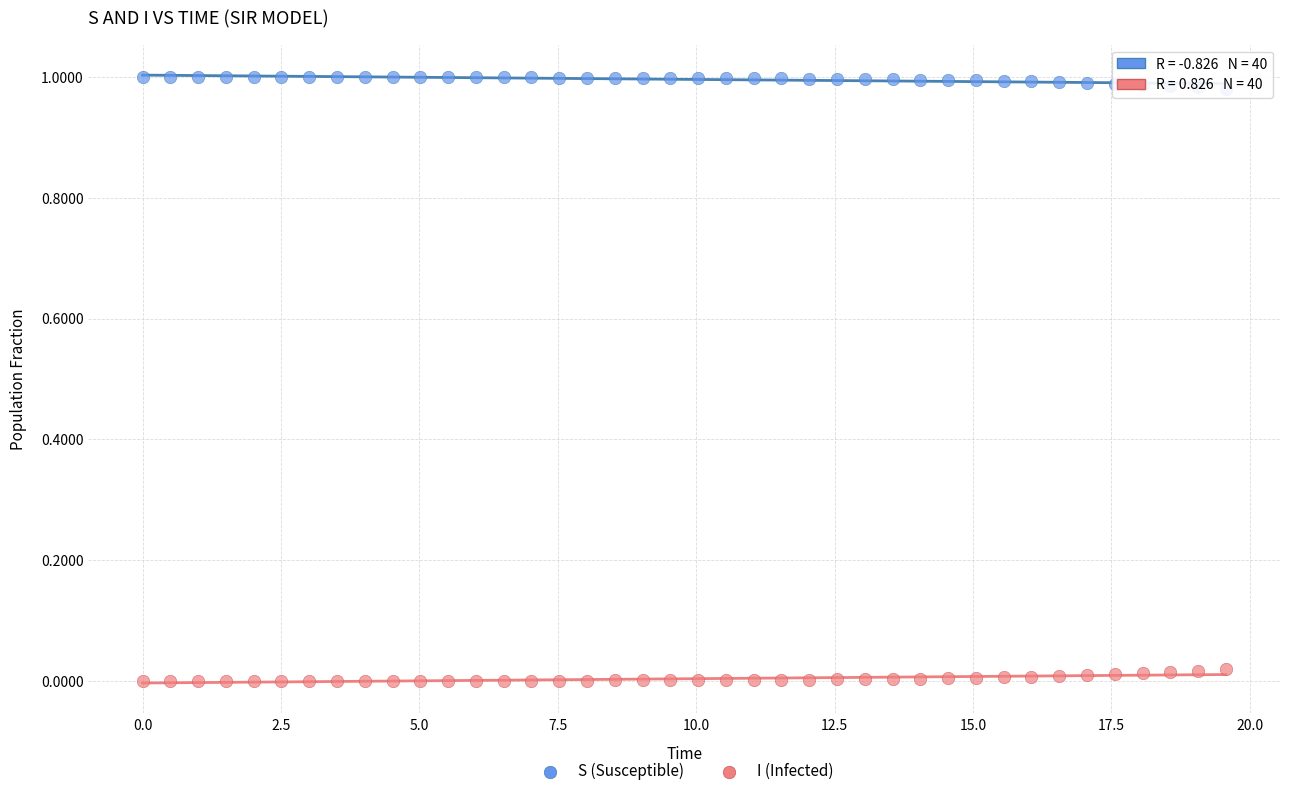

What are all the series names shown in the legend?

S (Susceptible), I (Infected)